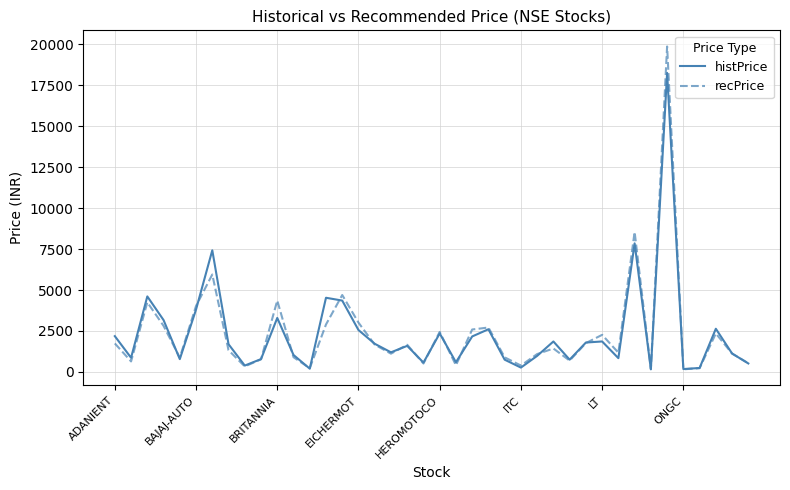

Rank the series by their maximum value, from highest to lowest.

recPrice, histPrice